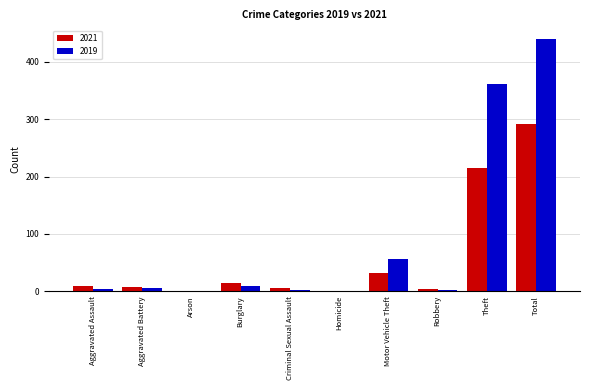

What is the sum of all 2019 values?

880